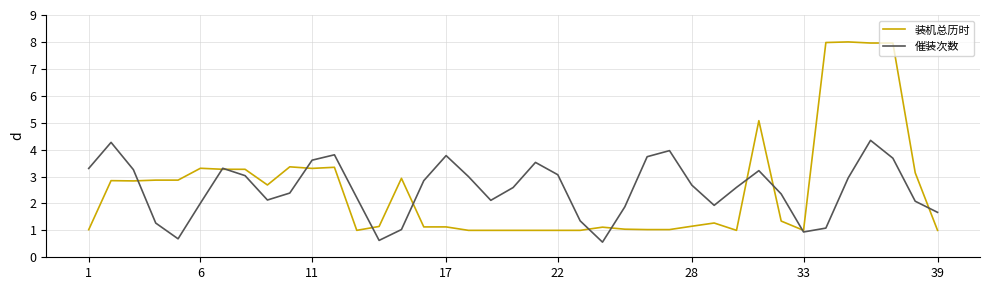

What is the smallest value displayed?

0.6